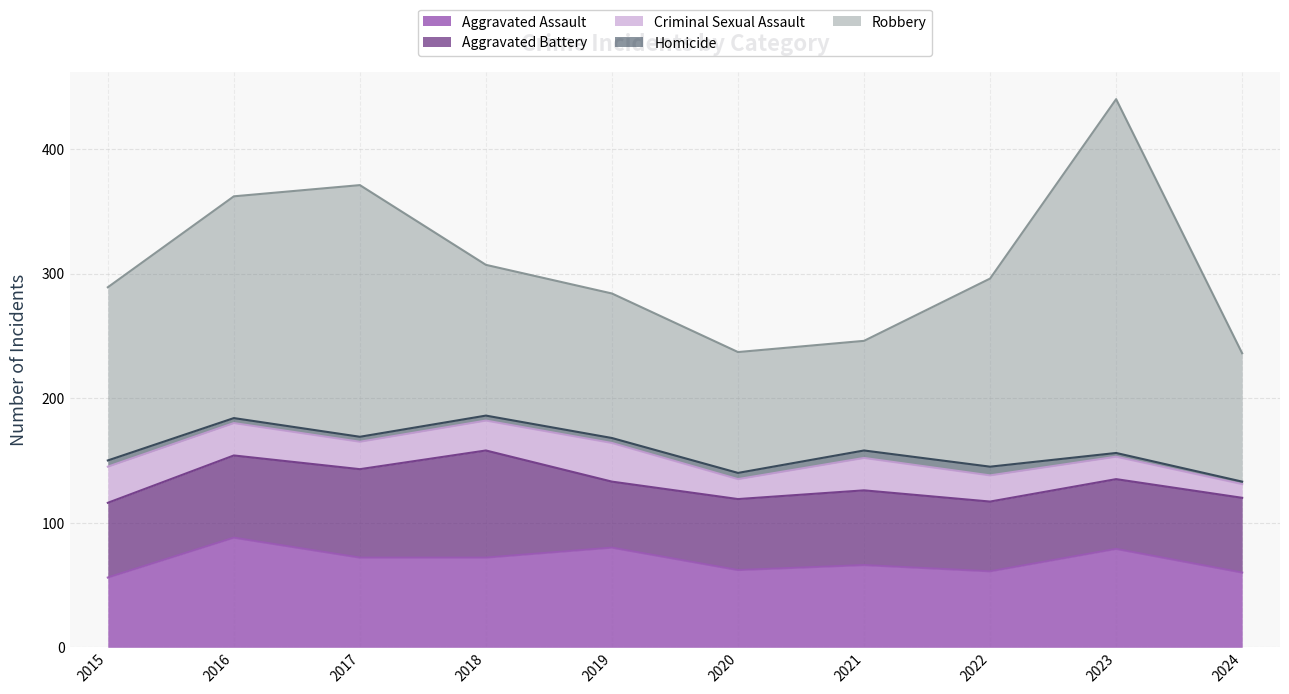

Between 2024 and 2015, which is larger?

2024